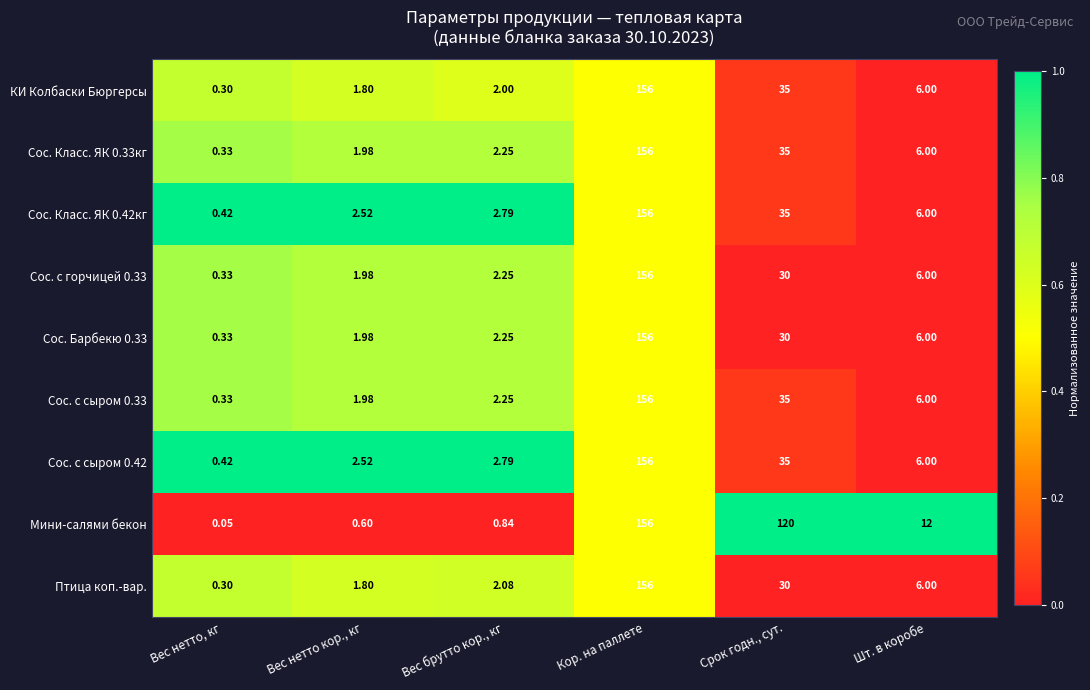

Rank the categories by Сос. Класс. ЯК 0.42кг value from highest to lowest.

Кор. на паллете, Срок годн., сут., Шт. в коробе, Вес брутто кор., кг, Вес нетто кор., кг, Вес нетто, кг